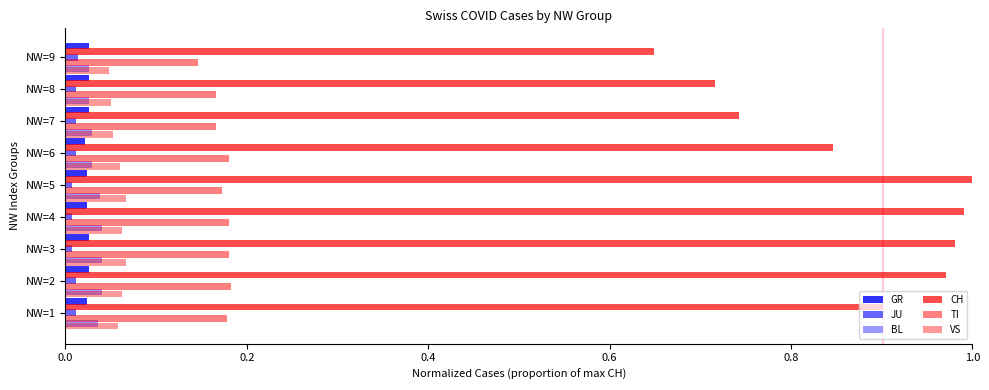

Count the number of categories in the chart.

9